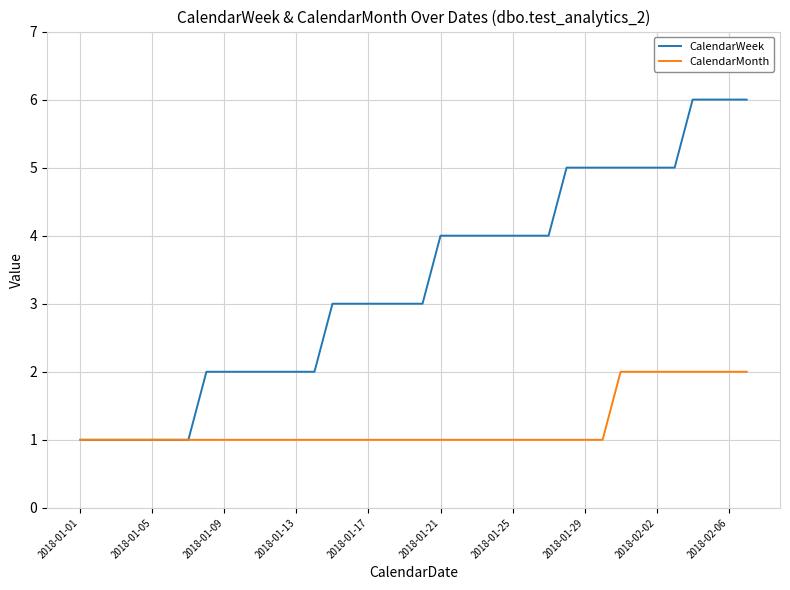

Rank the series by their maximum value, from highest to lowest.

CalendarWeek, CalendarMonth